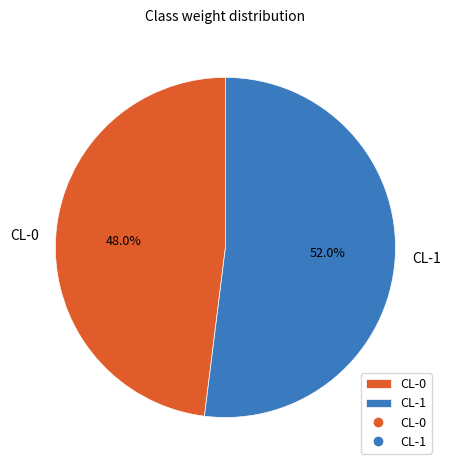

Does any single category account for the majority?

Yes